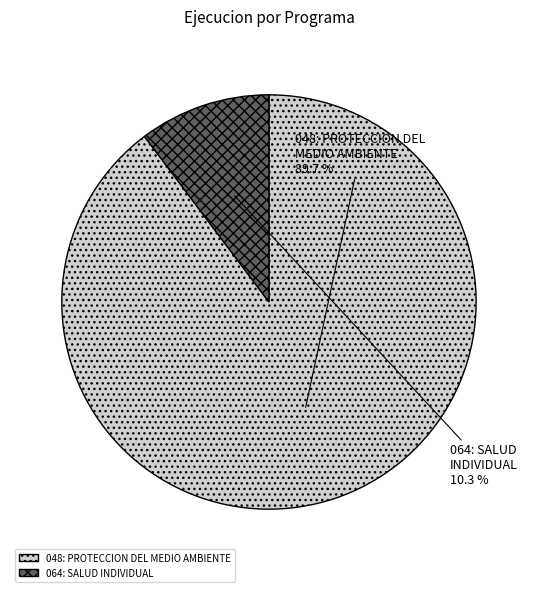

Do 048: PROTECCION DEL MEDIO AMBIENTE and 064: SALUD INDIVIDUAL together represent more than half of the pie?

Yes